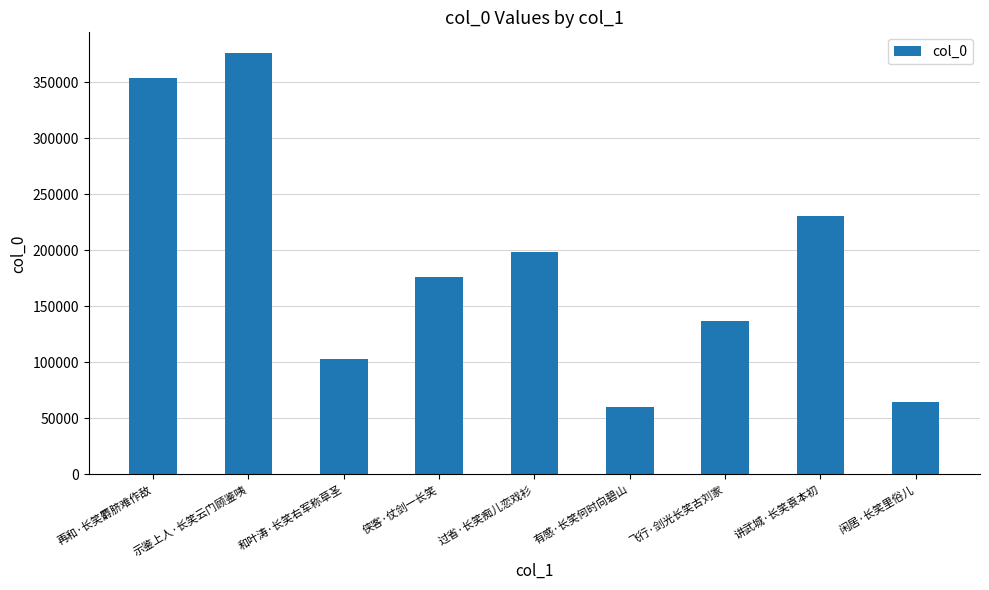

List the labels in order of value, smallest first.

有感·长笑何时向碧山, 闲居·长笑里俗儿, 和叶涛·长笑右军称草圣, 飞行·剑光长笑古刘家, 侠客·仗剑一长笑, 过省·长笑痴儿恋戏衫, 讲武城·长笑袁本初, 再和·长笑麝脐难作敌, 示鉴上人·长笑云门顾鉴咦